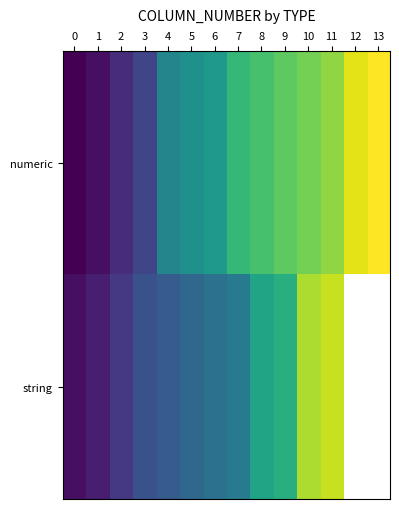

List the series in order of their peak value, lowest first.

string, numeric